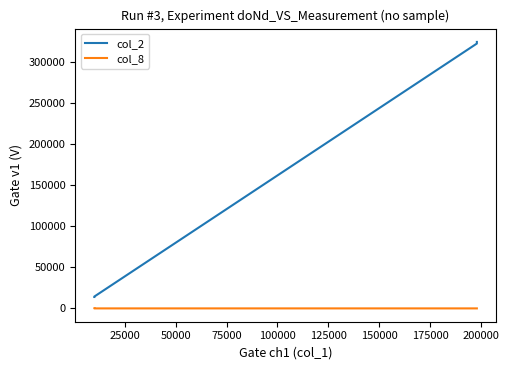

What is the approximate value of col_8 at 50000?

2